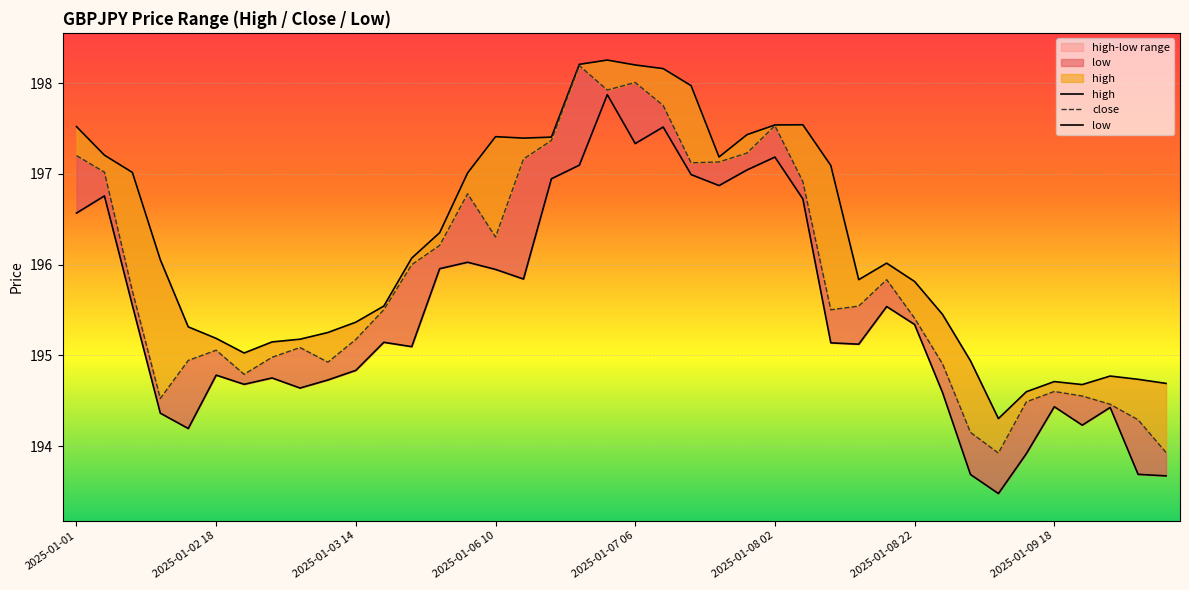

What is the spread (max minus min) of values at 36?

0.4